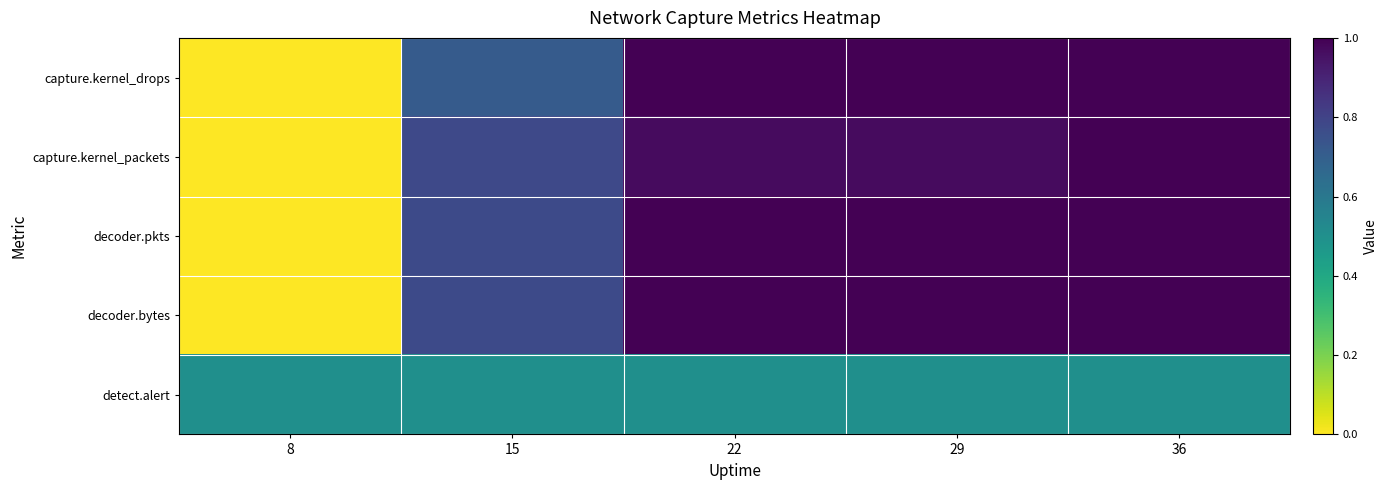

Between 36 and 8, which is larger?

36